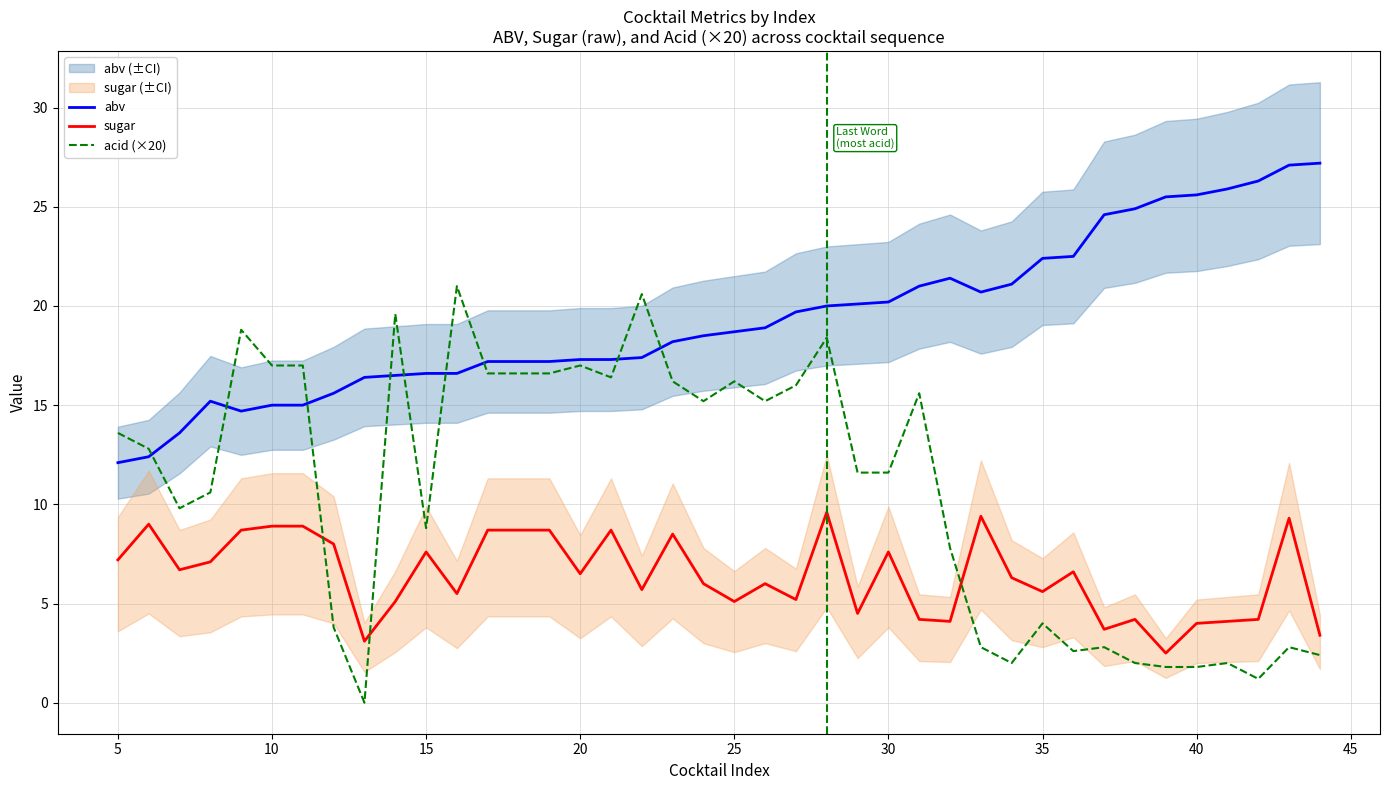

The value of abv at 10 is 15.0. True or false?

True